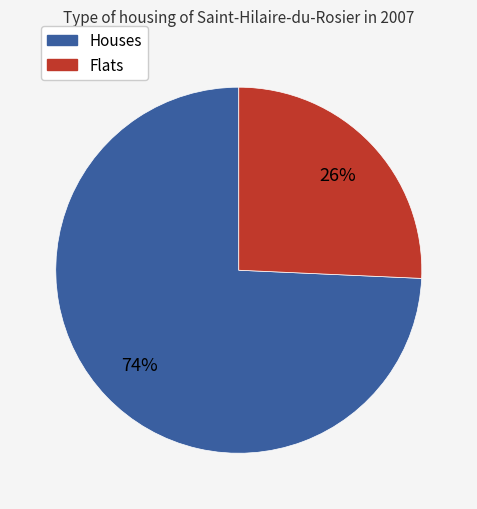

Is there a majority slice in this chart?

Yes